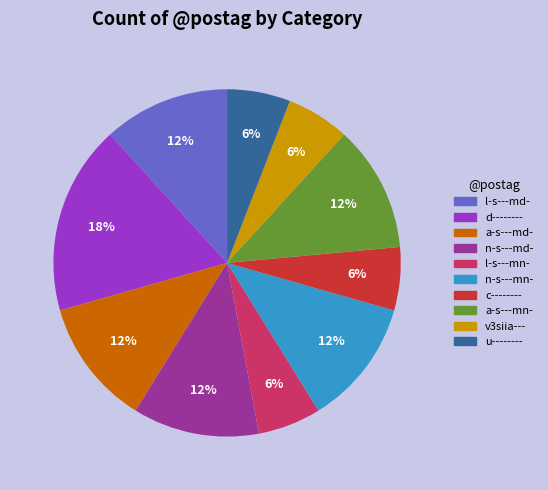

How many slices are in this pie chart?

10